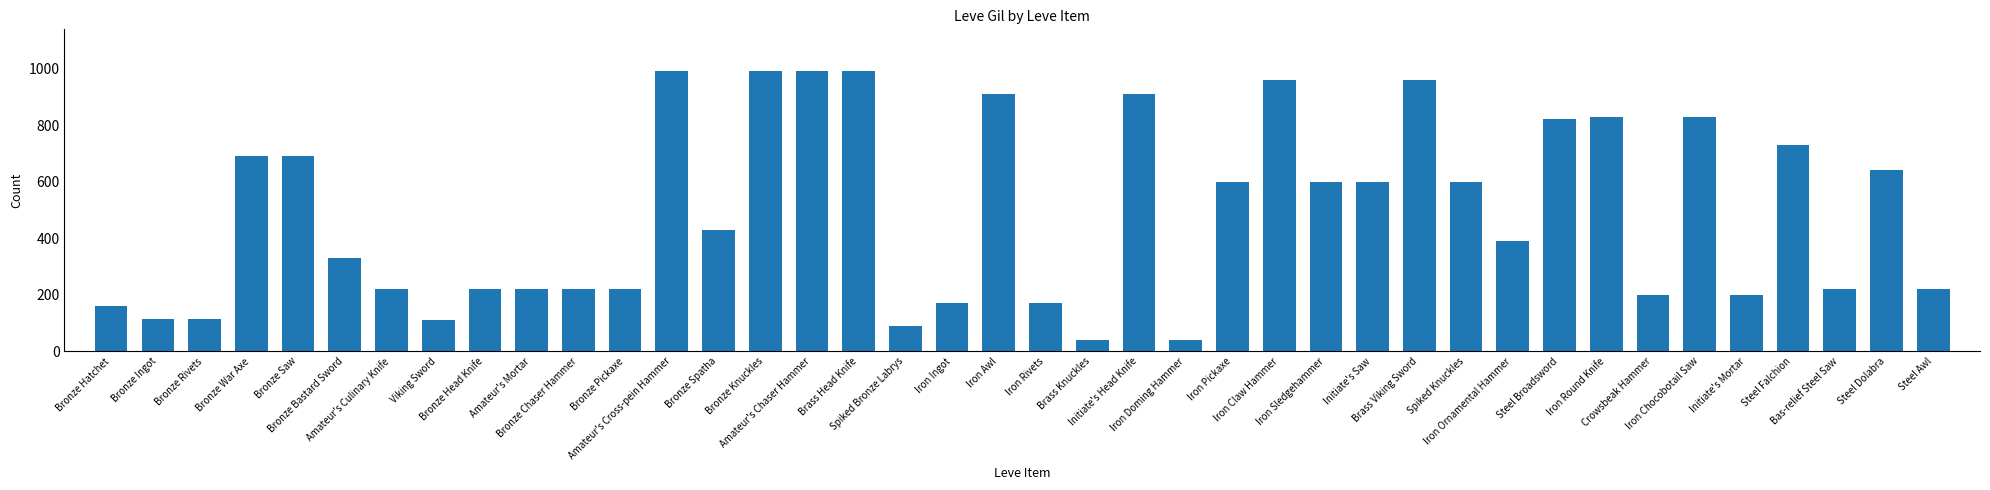

How many values are below 430?

20